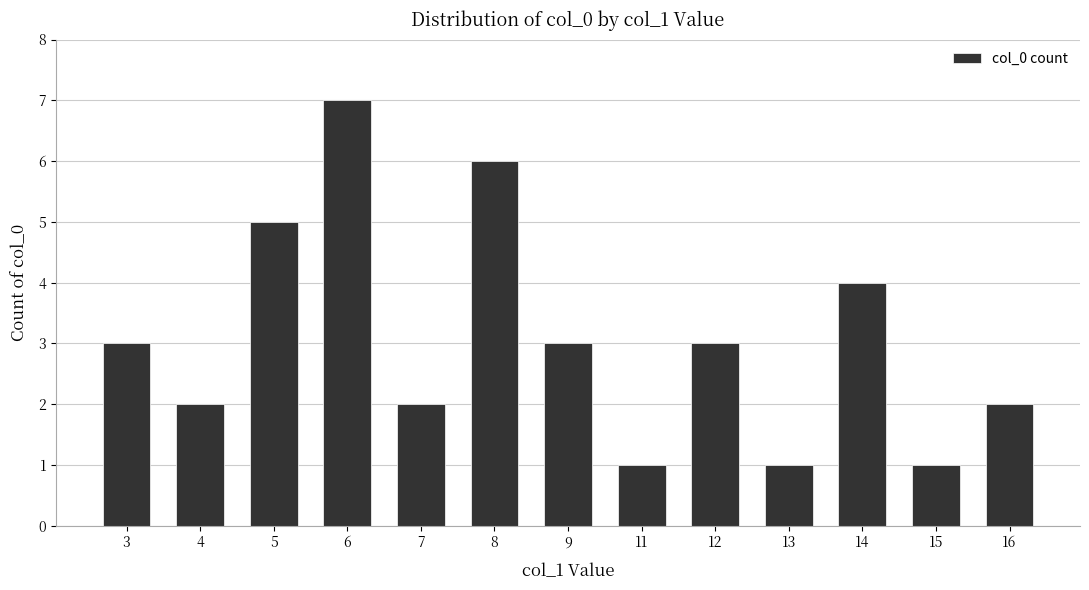

Reading left to right, list all the values displayed in this chart.

3=3	4=2	5=5	6=7	7=2	8=6	9=3	11=1	12=3	13=1	14=4	15=1	16=2